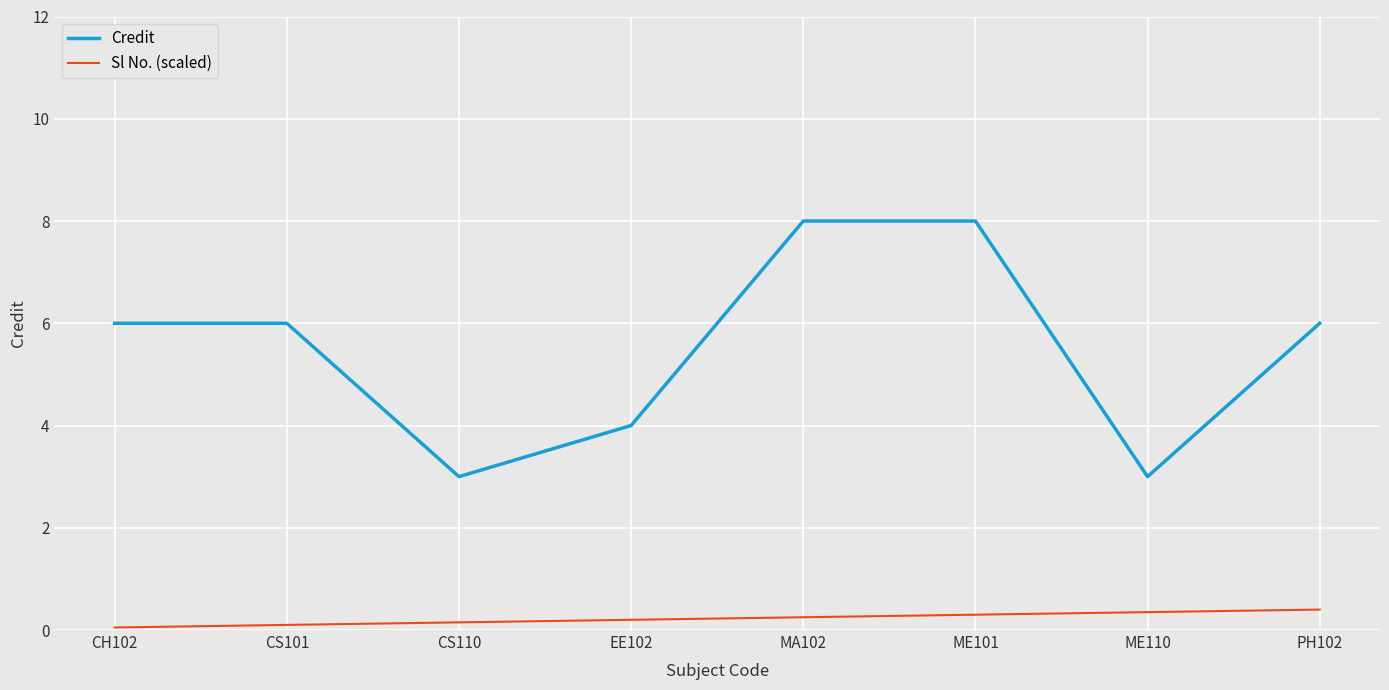

What position from the right is ME110?

2